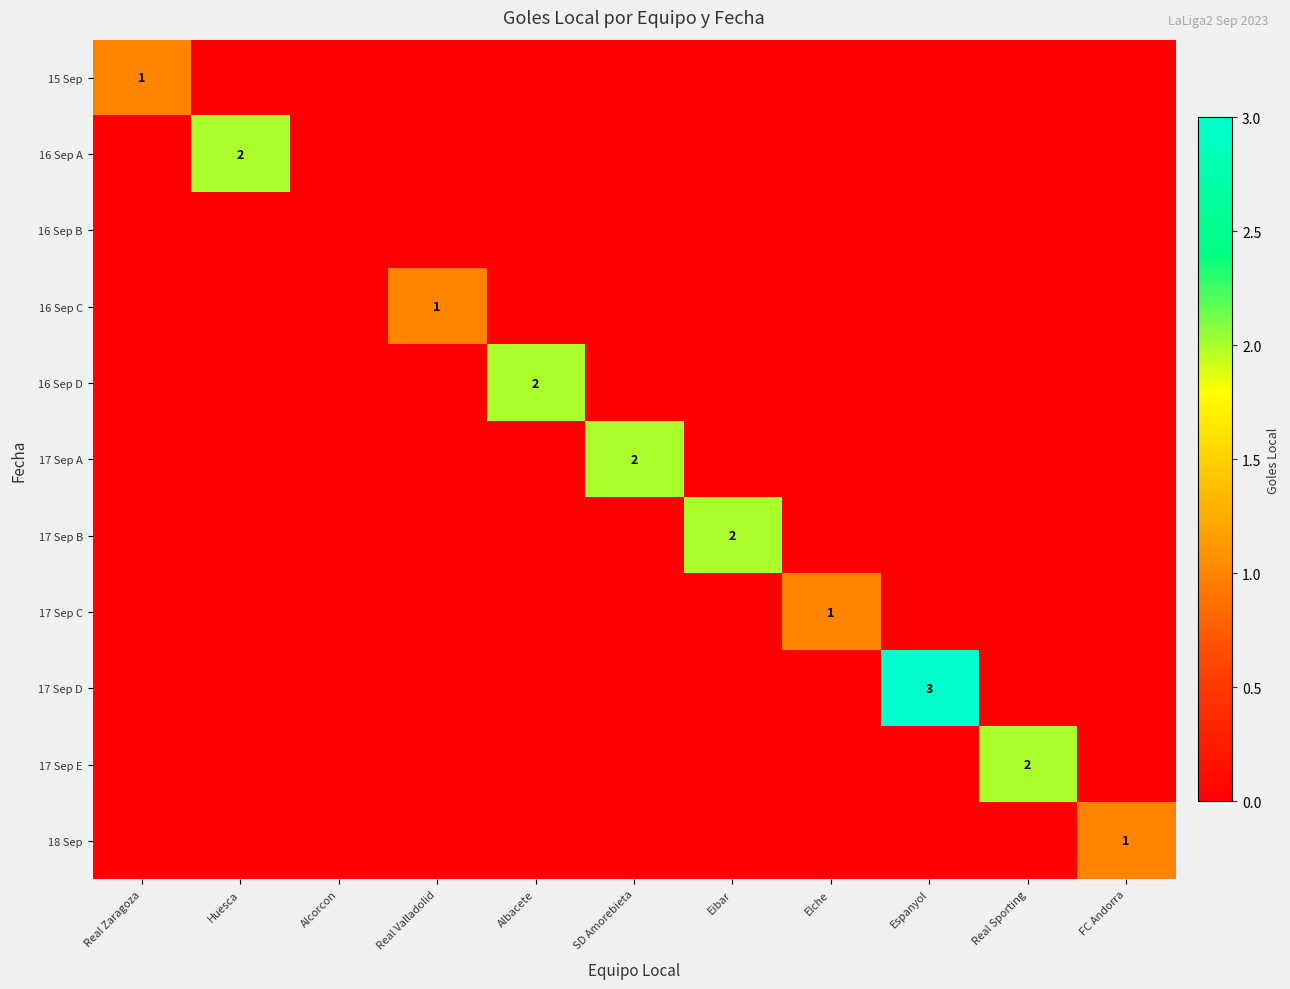

The value of 16 Sep C at Real Valladolid is 1. True or false?

True